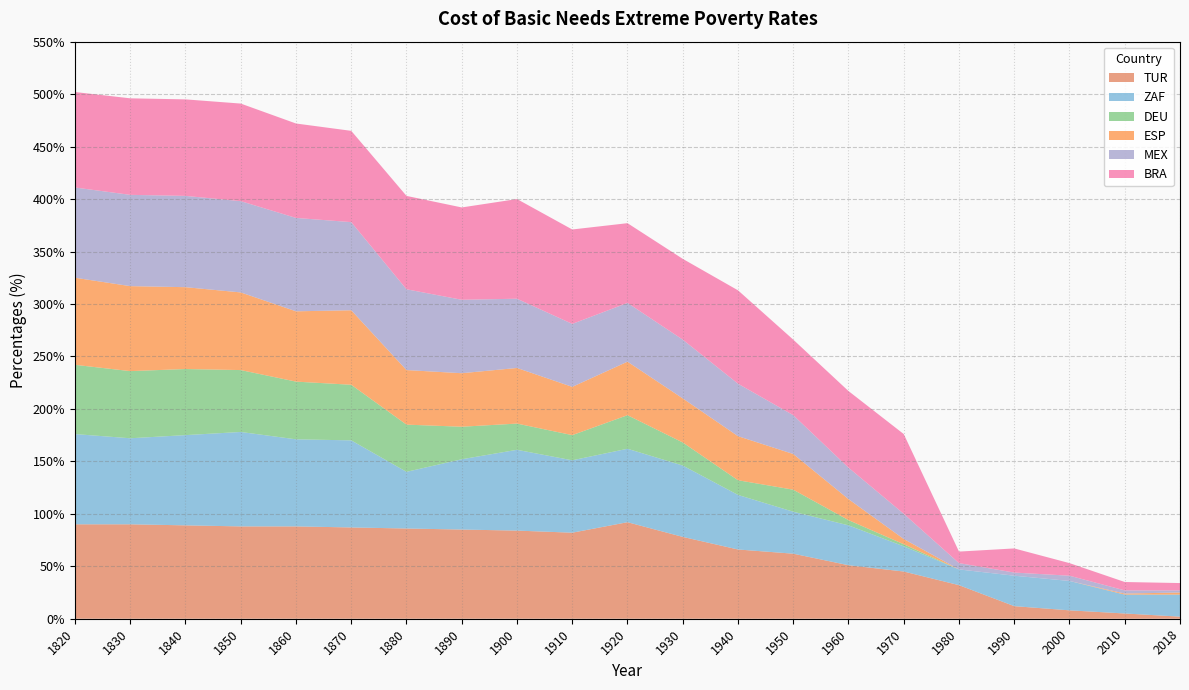

Reading right to left, list all the values displayed in this chart.

TUR: 2	5	8	12	32	45	51	62	66	78	92	82	84	85	86	87	88	88	89	90	90
ZAF: 21	18	28	29	15	24	38	40	52	68	70	69	77	67	54	83	83	90	86	82	86
DEU: 0	0	0	0	0	2	5	21	14	22	32	24	25	31	45	53	55	59	63	64	66
ESP: 2	1	0	0	0	5	20	34	42	42	51	46	53	51	52	71	67	74	78	81	83
MEX: 2	3	5	3	6	24	30	37	50	56	56	60	66	70	77	84	89	87	87	87	86
BRA: 7	8	12	23	11	76	73	72	89	77	76	90	95	88	89	87	90	93	92	92	91